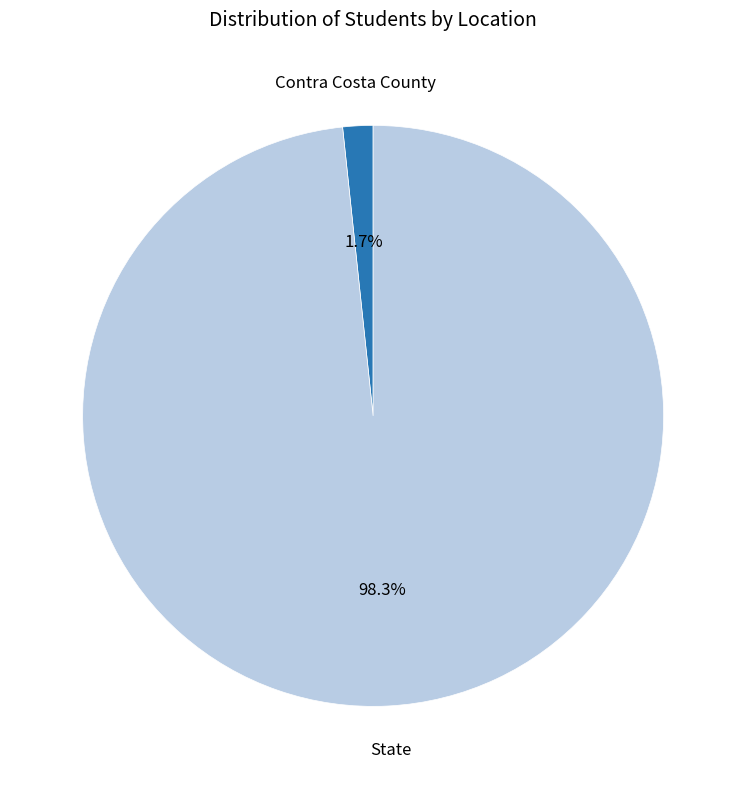

Is there any slice that represents more than half of the pie?

Yes